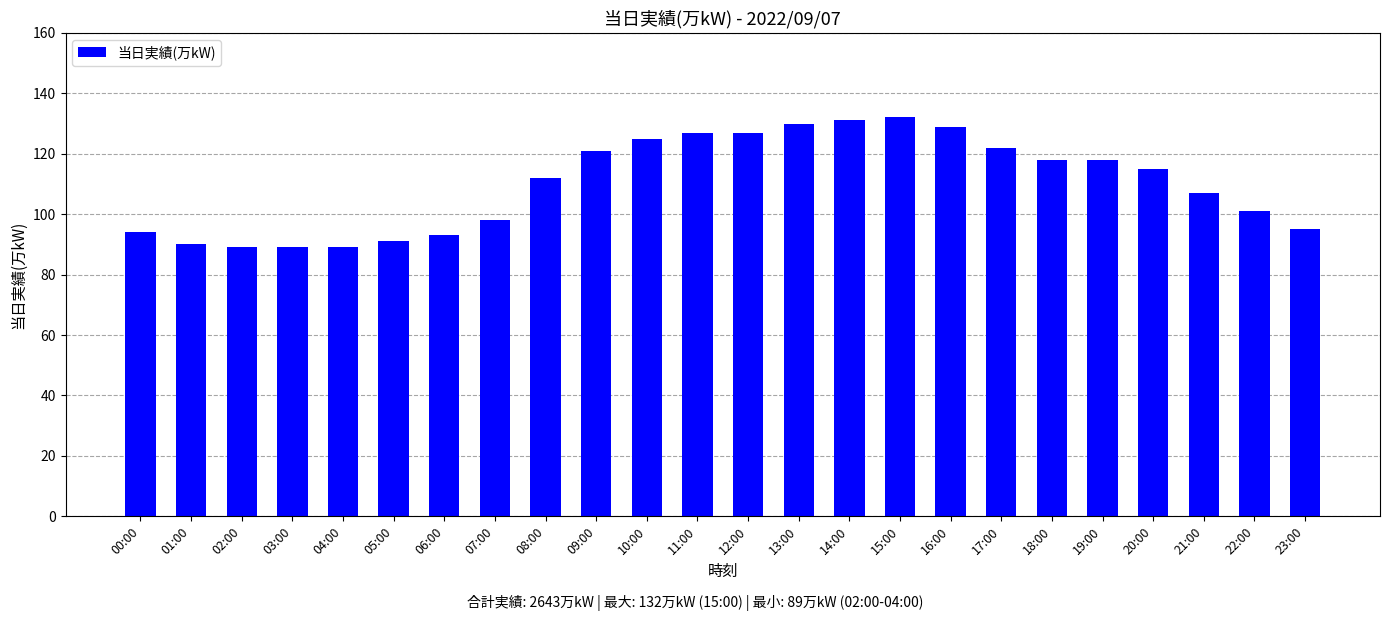

How many categories are shown in the chart?

24